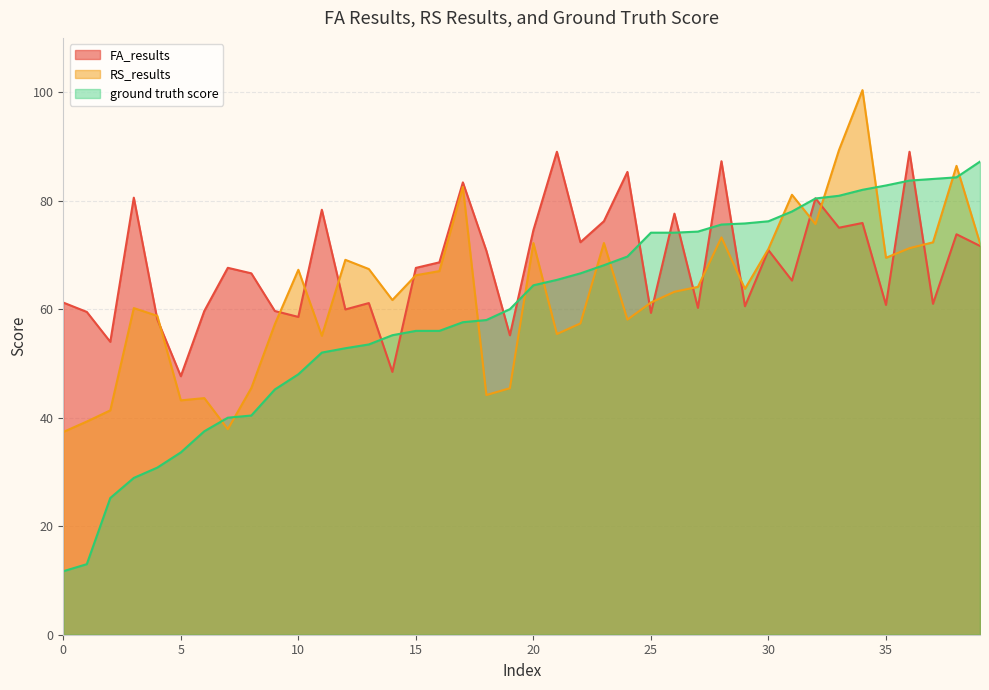

What is the value of the FA_results point at the 38th from the left?

61.0